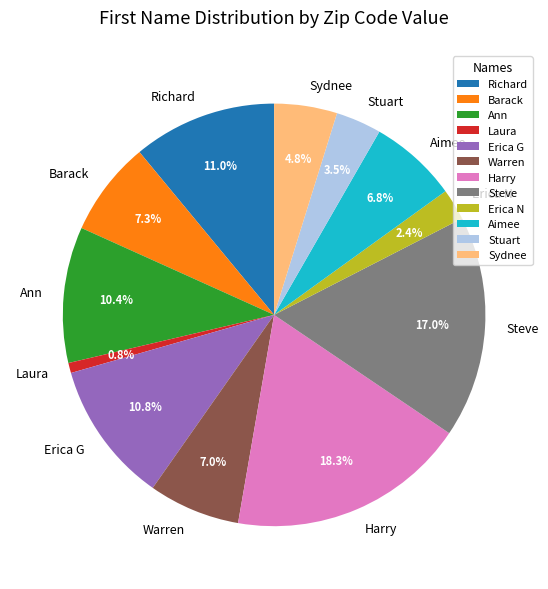

To the nearest percent, what is the difference between the largest and smallest slice percentages?

17%